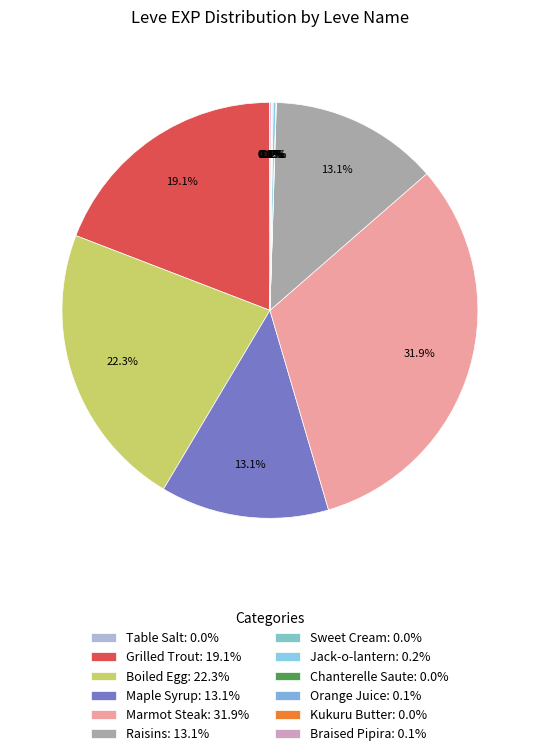

To the nearest percent, what is the difference between the Sweet Cream and Grilled Trout slice percentages?

19%